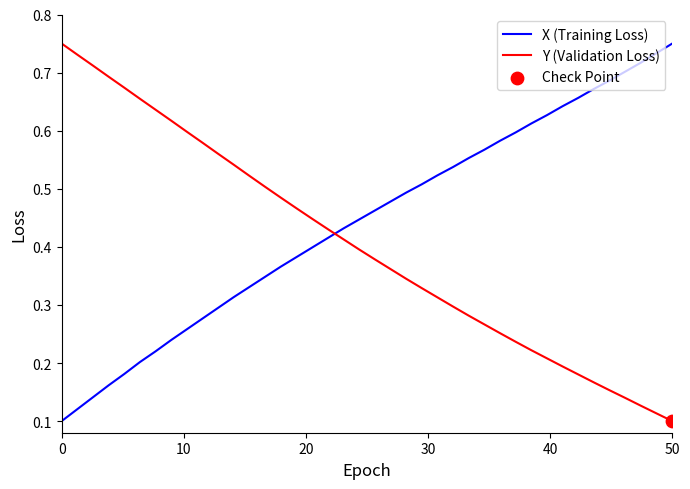

Which series has the largest total across all categories?

X (Training Loss)